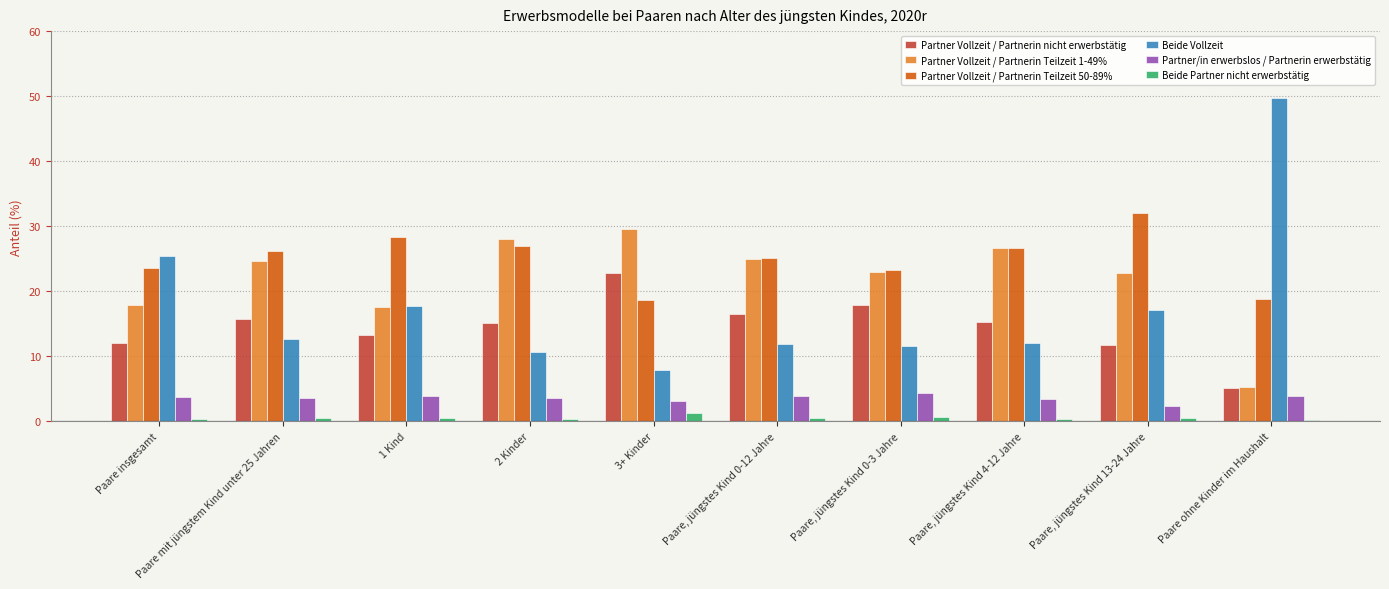

What is the total value across all series at 3+ Kinder?

83.3